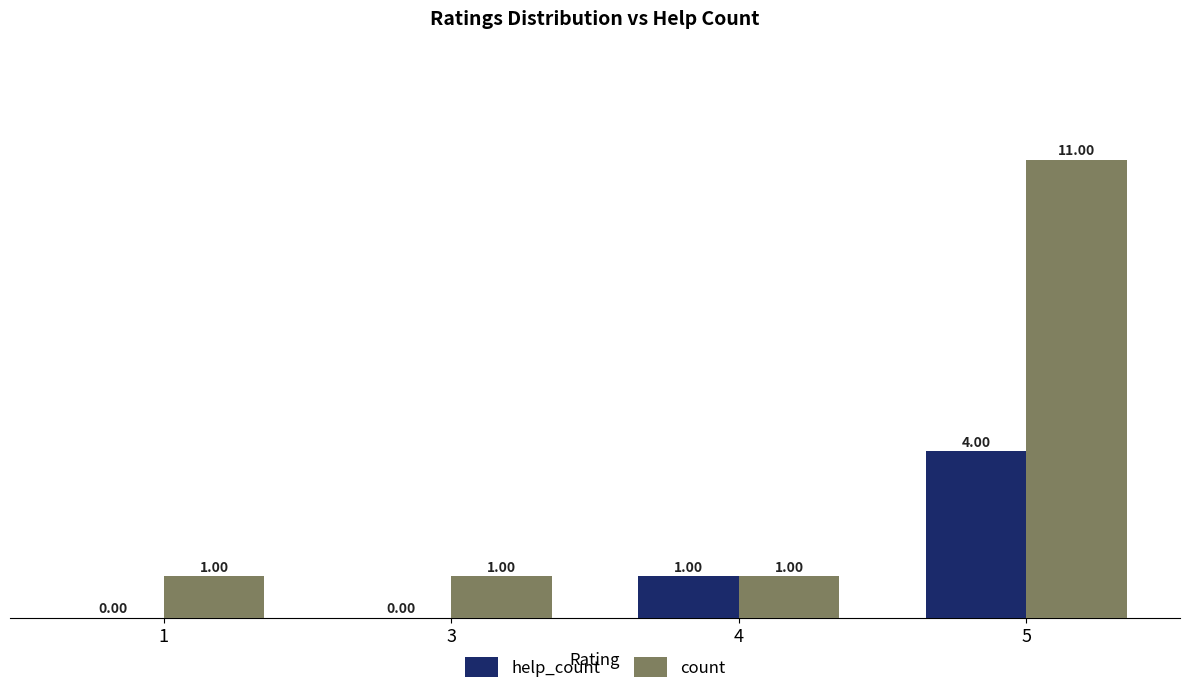

Which series changed the most between 3 and 4?

help_count